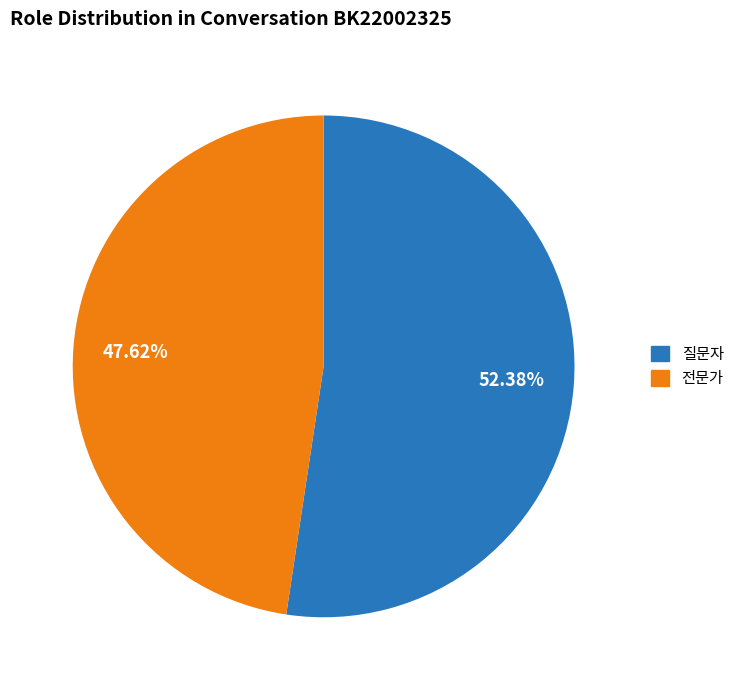

Which slice is the largest?

질문자